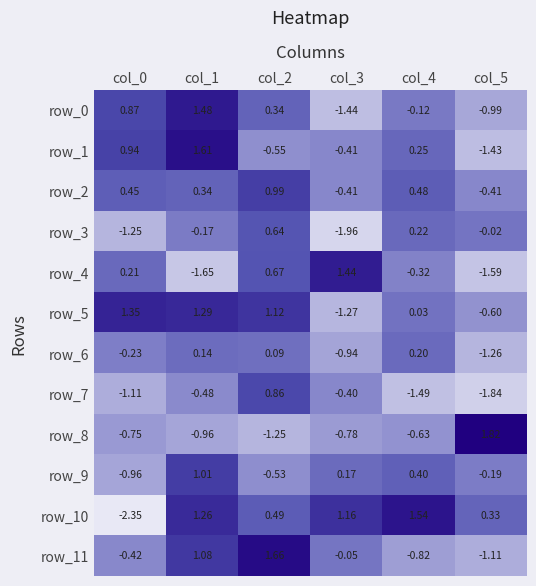

What is the sum of the row_5 values at col_4 and col_5?

-0.6